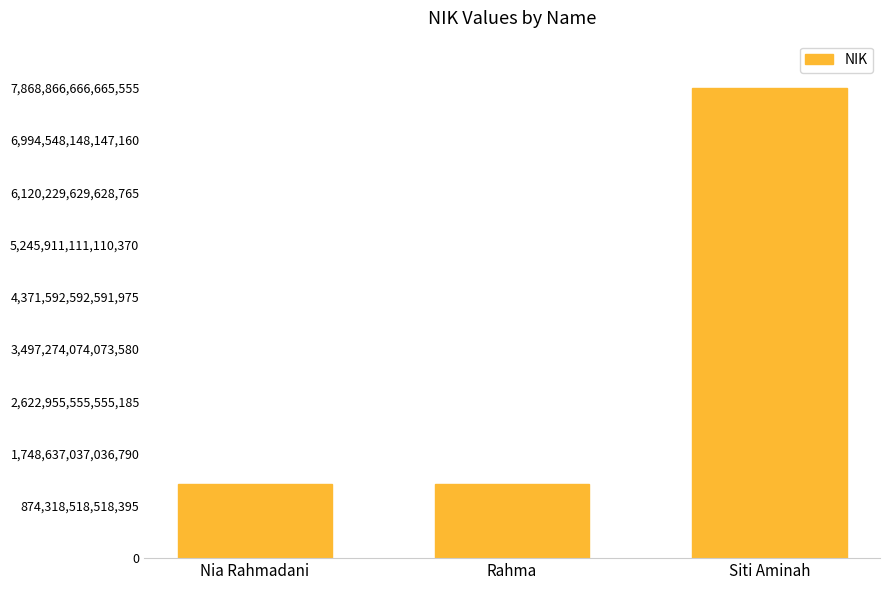

What is the label of the 1st bar from the left?

Nia Rahmadani